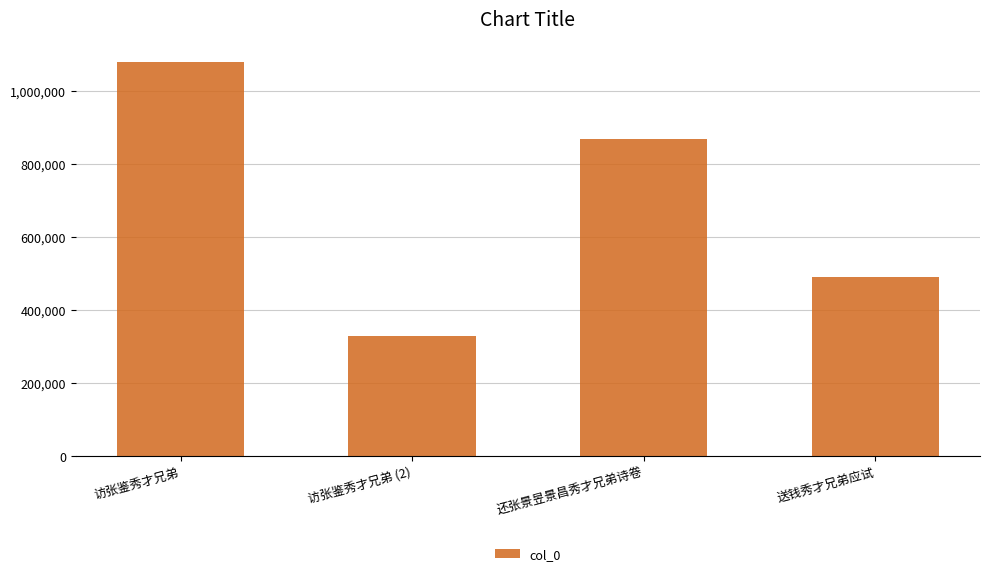

At which label is the value closest to 704210?

还张景昱景昌秀才兄弟诗卷